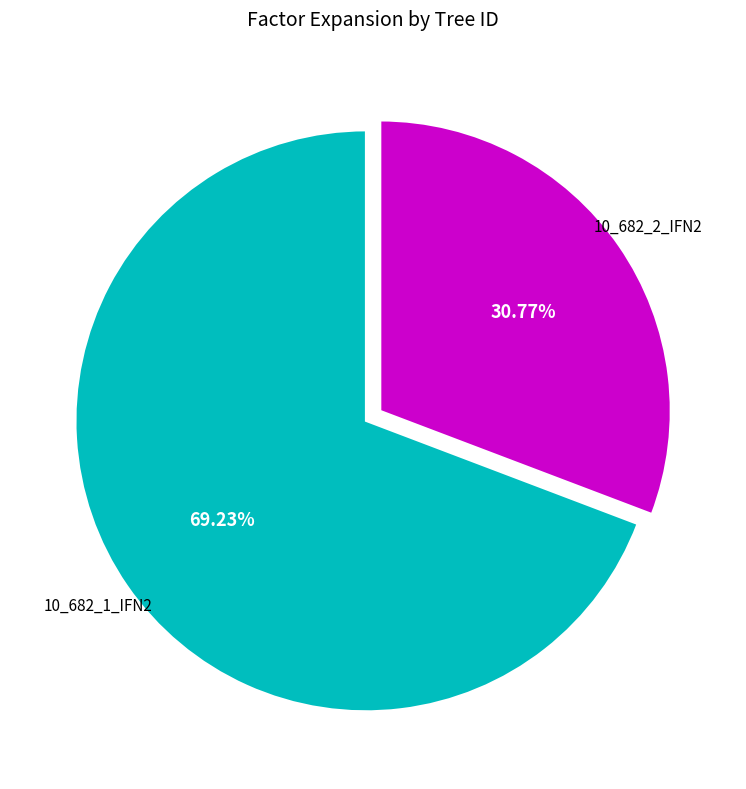

Is there any slice that represents more than half of the pie?

Yes